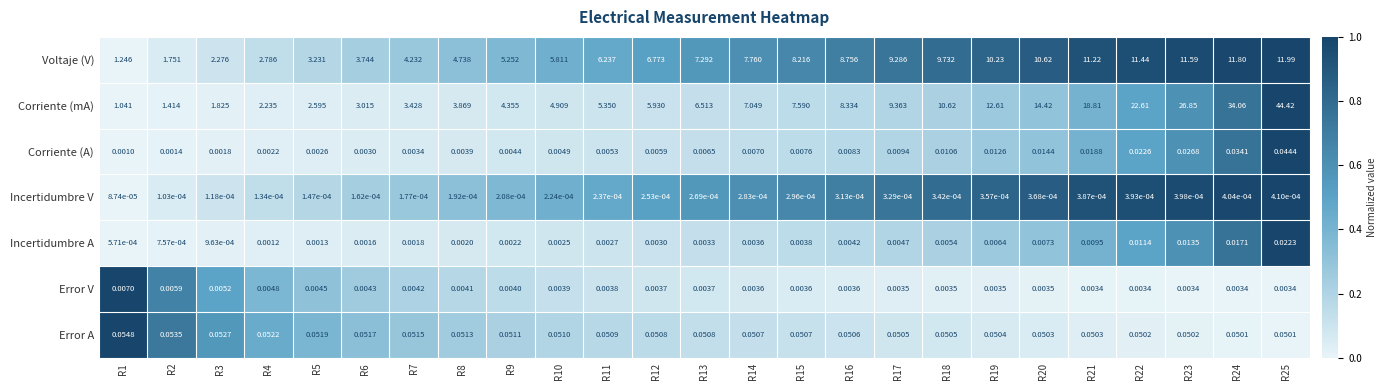

Between R1 and R9, which series saw the biggest shift?

Voltaje (V)